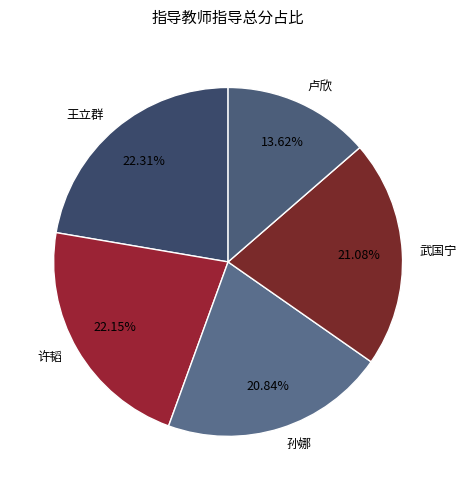

Combined, do 武国宁 and 卢欣 account for over 50%?

No